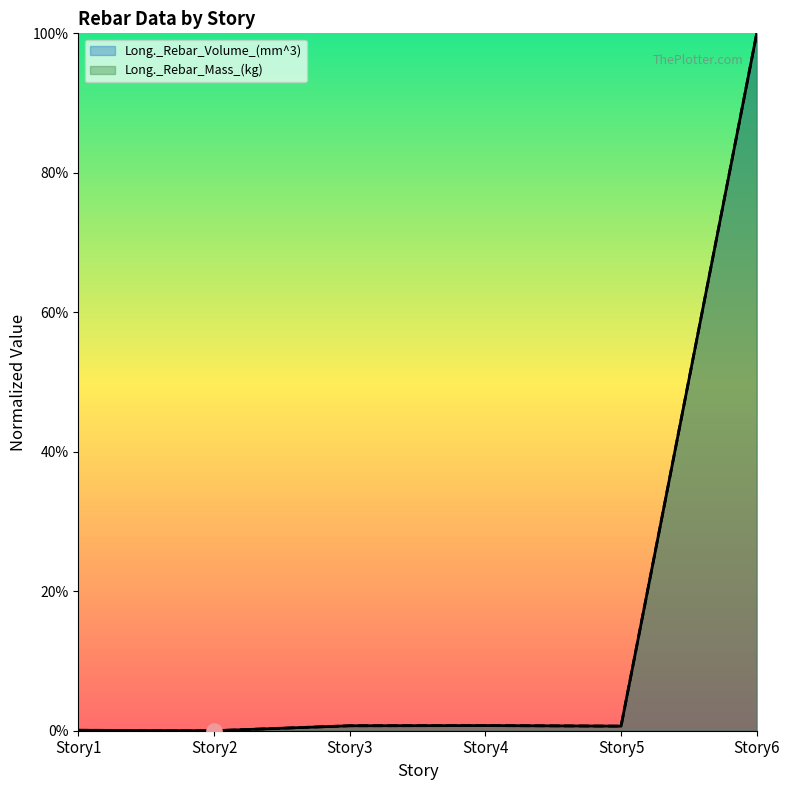

What are all the series names shown in the legend?

Long._Rebar_Volume_(mm^3), Long._Rebar_Mass_(kg)